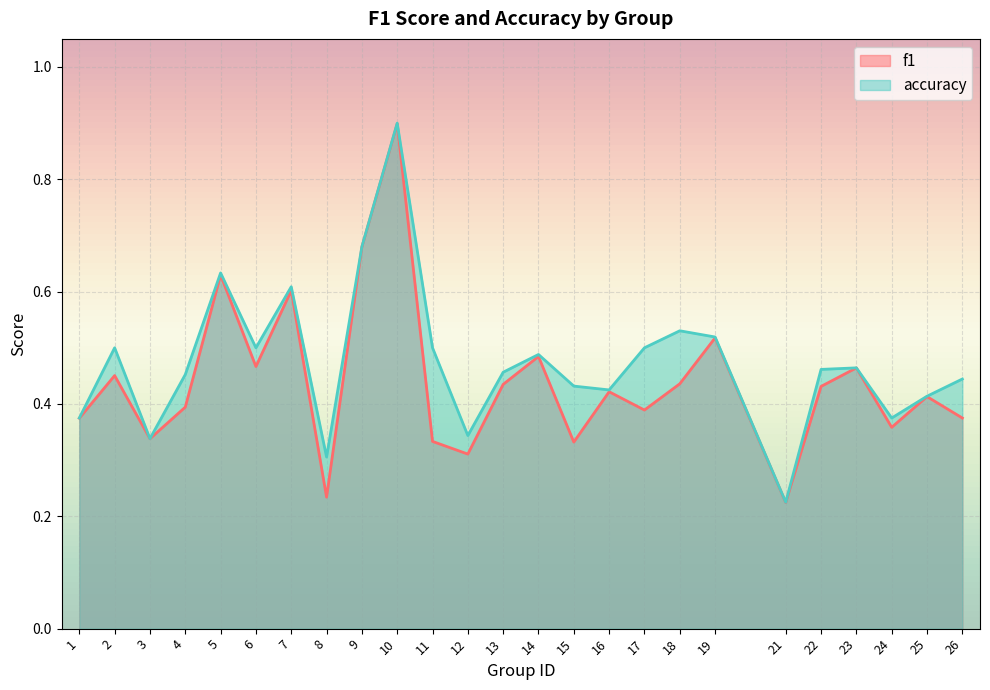

How many interior local peaks does the f1 series have?

9